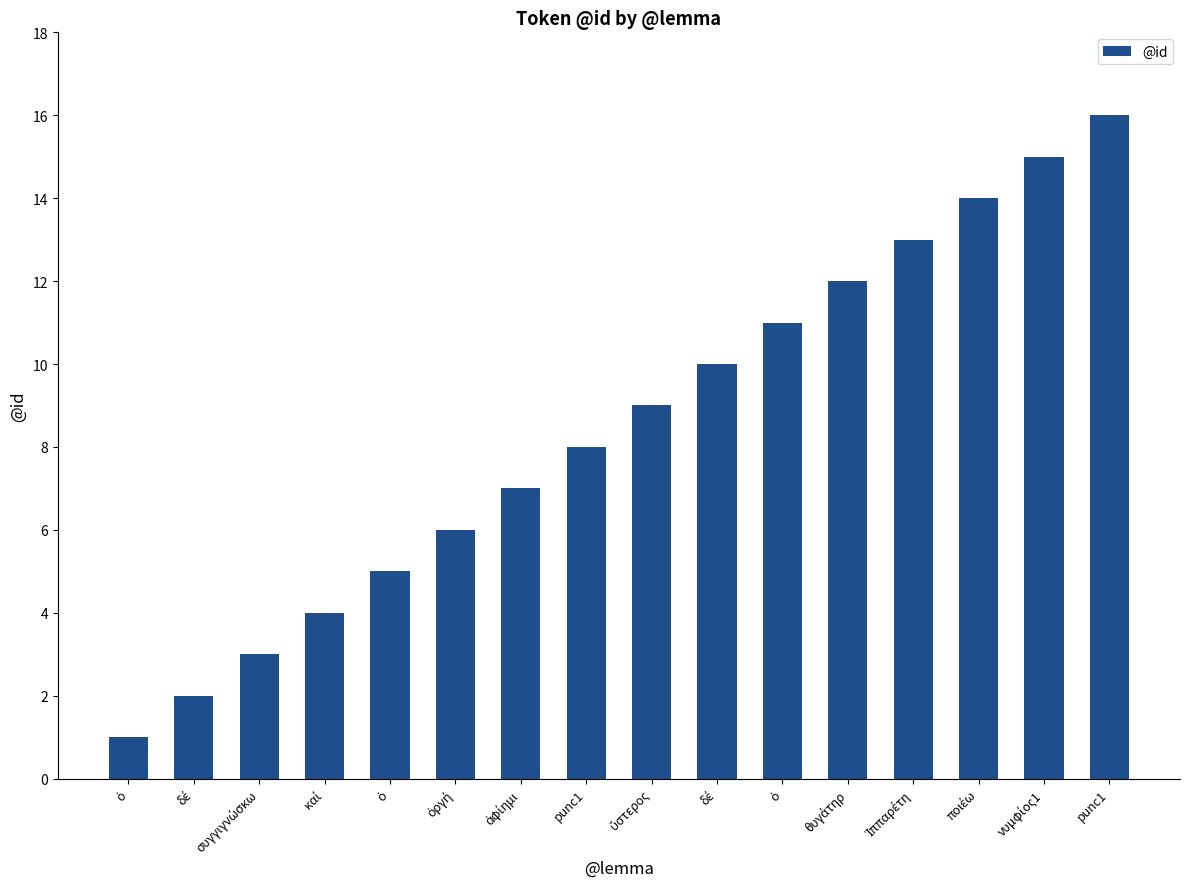

How many bars are there in total?

16